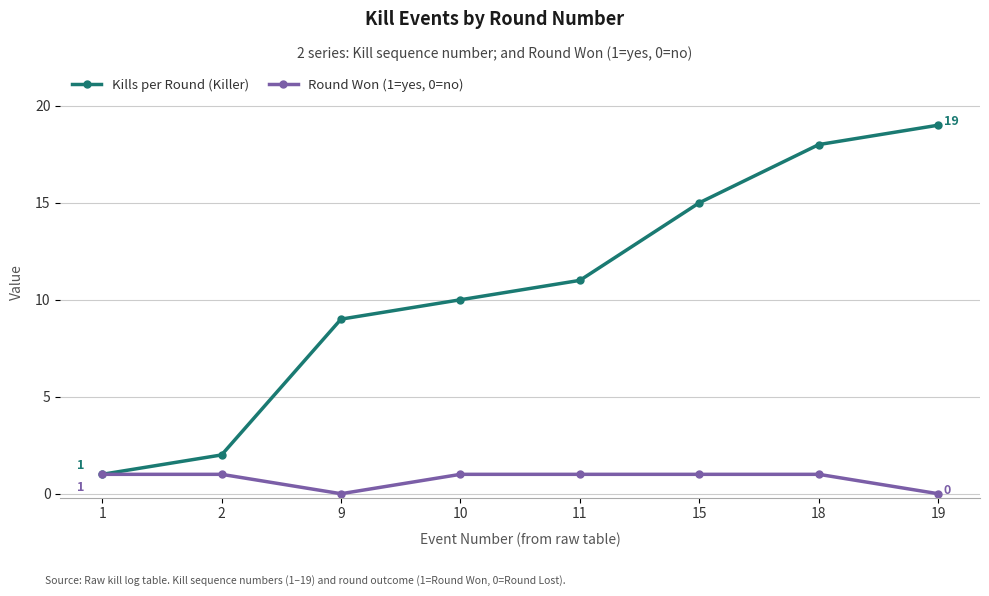

True or false: Kills per Round (Killer) has more than 0 interior local peaks.

False